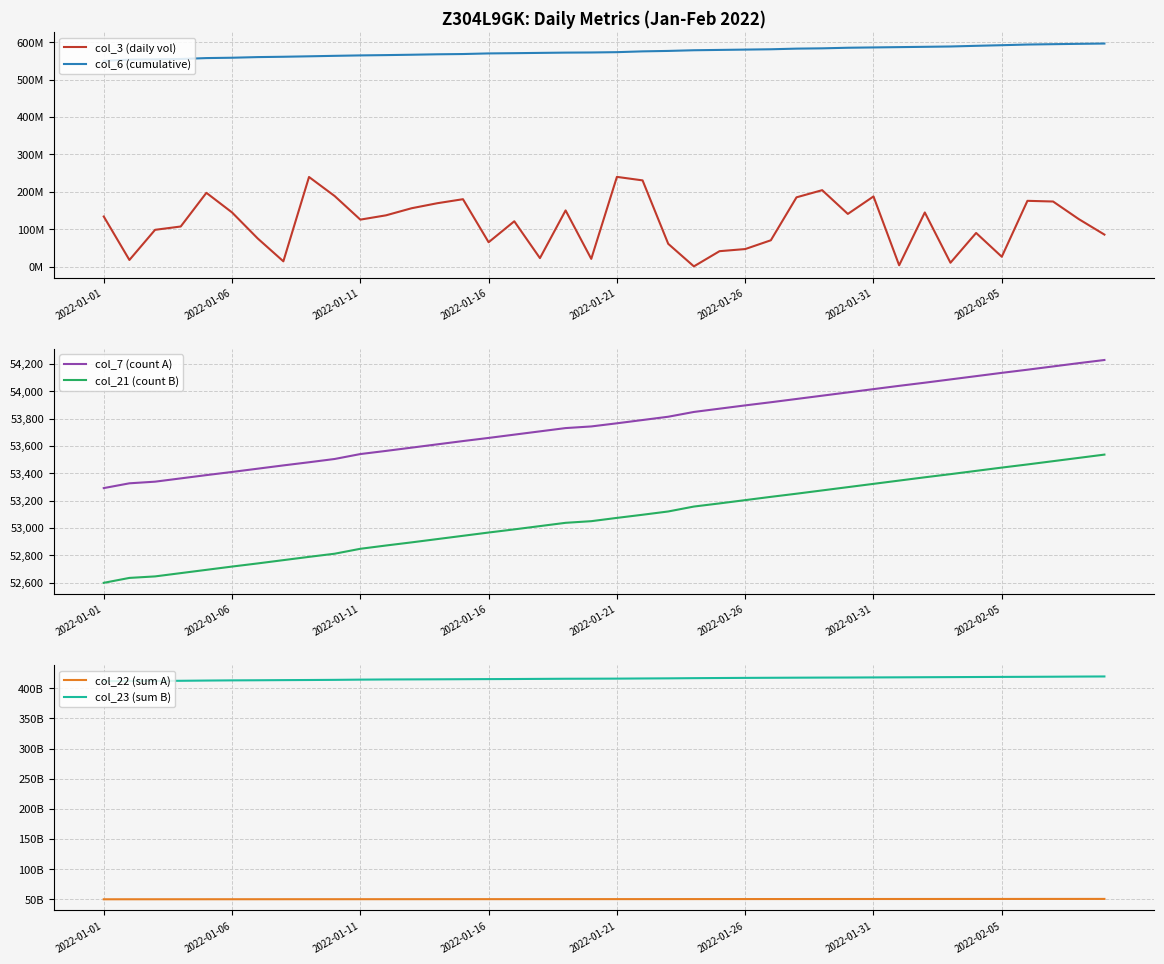

The col_22 (sum A) series shows 31663135326 at 32. True or false?

False